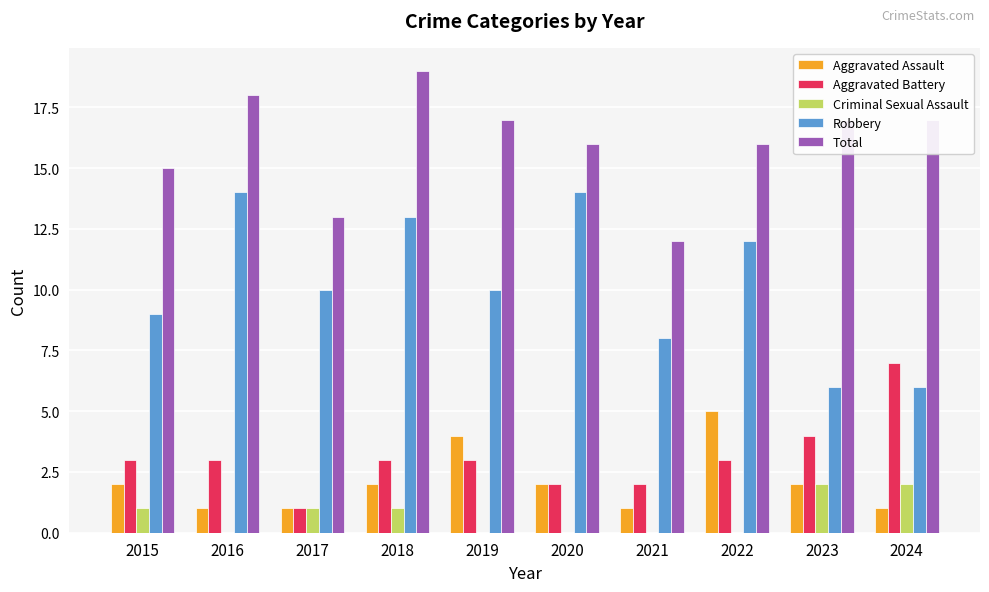

How many Aggravated Battery values are between 2 and 3?

7